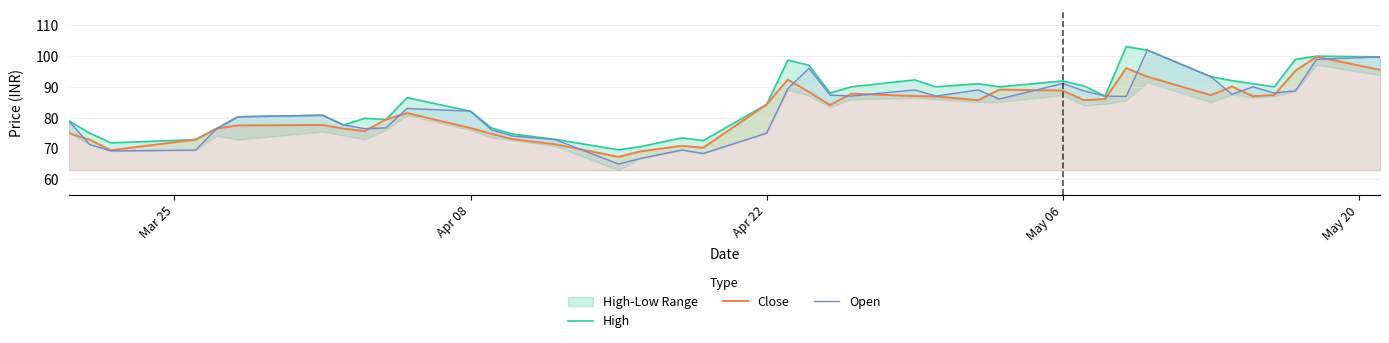

What is the minimum value for Close?

67.3